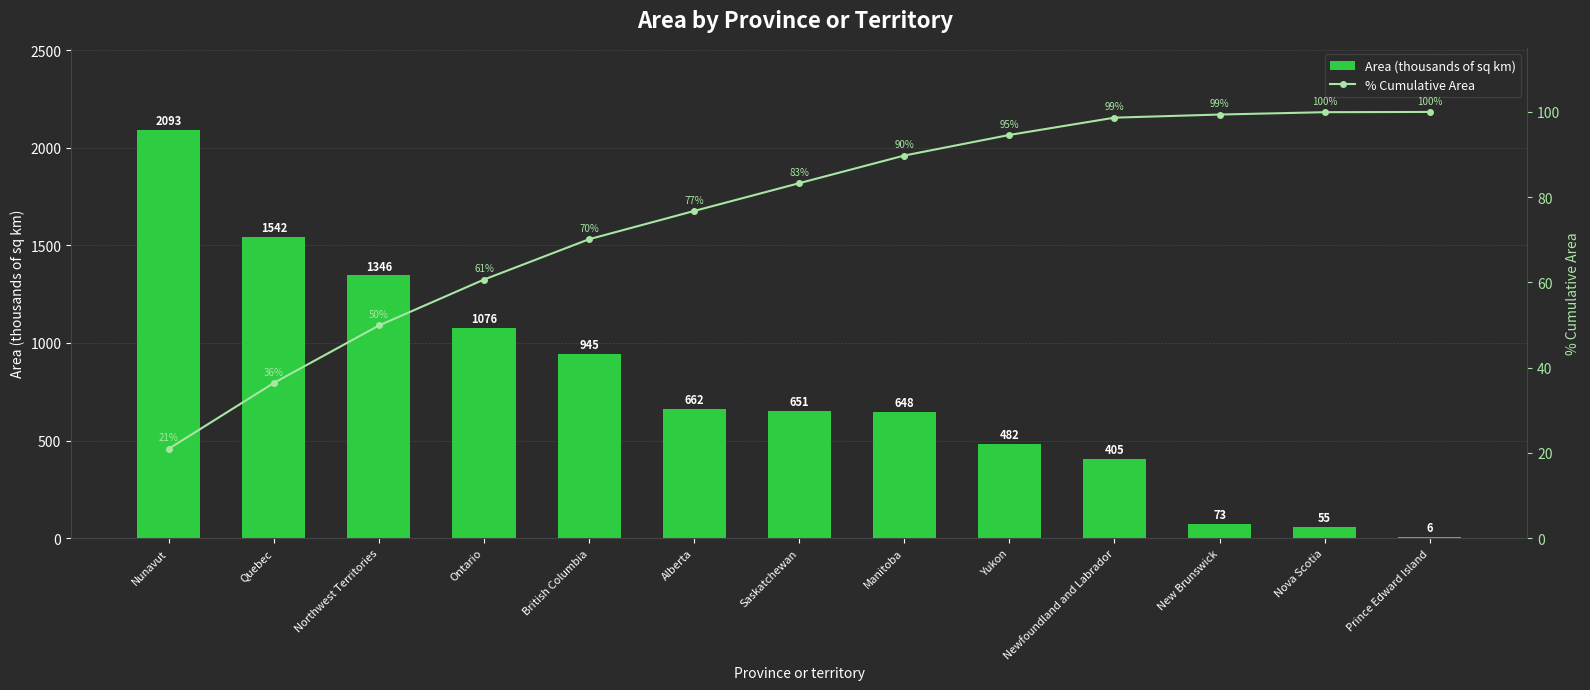

What is the sum of the % Cumulative Area values at Newfoundland and Labrador and New Brunswick?

198.0